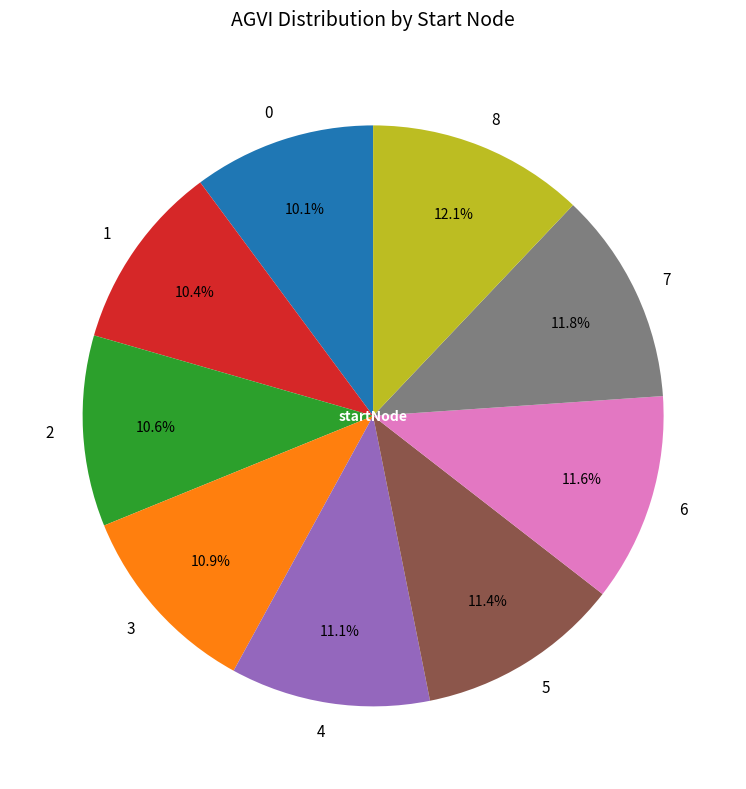

How many slices are in this pie chart?

9